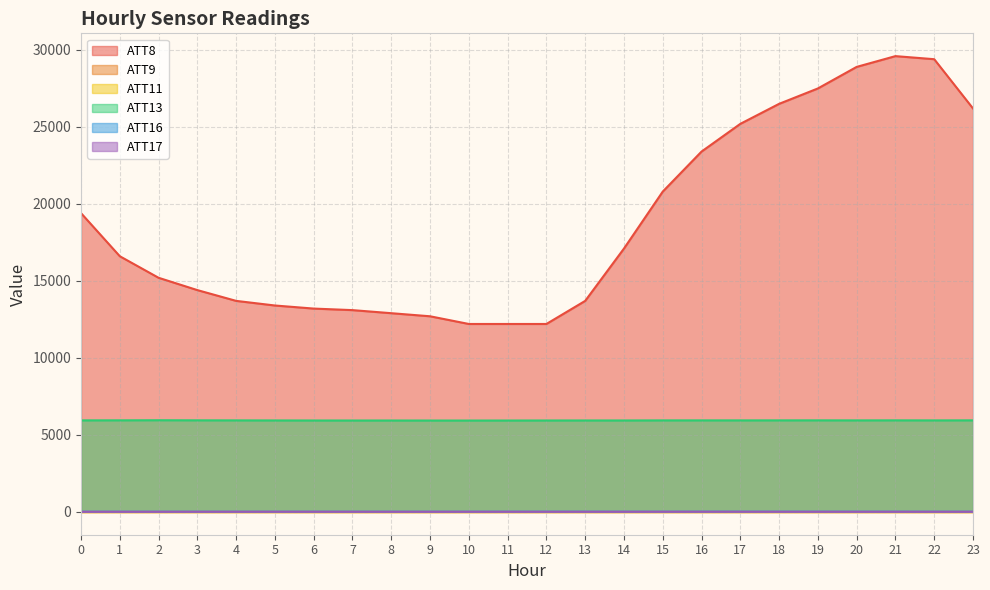

Is the value of ATT13 at 23 greater than the value of ATT17 at 11?

Yes